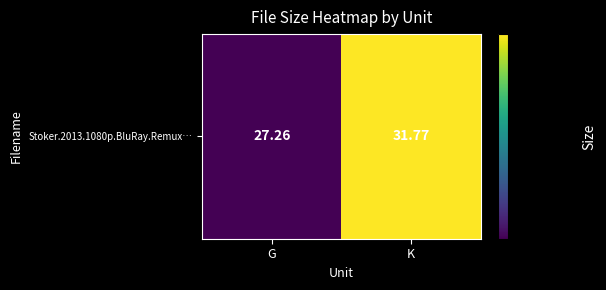

Approximately how many times larger is the value at G compared to K?

0.9